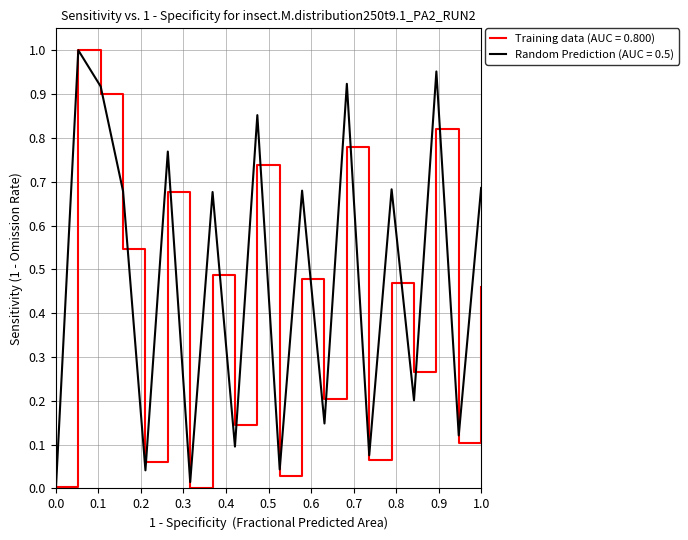

List the series in order of their overall mean, highest first.

Random Prediction (AUC = 0.5), Training data (AUC = 0.800)